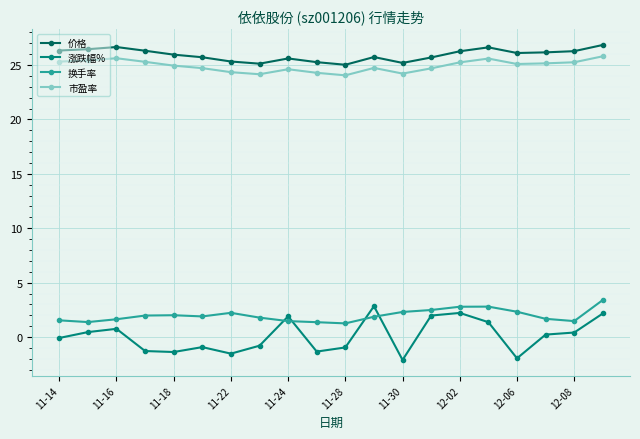

How many series are shown in this chart?

4